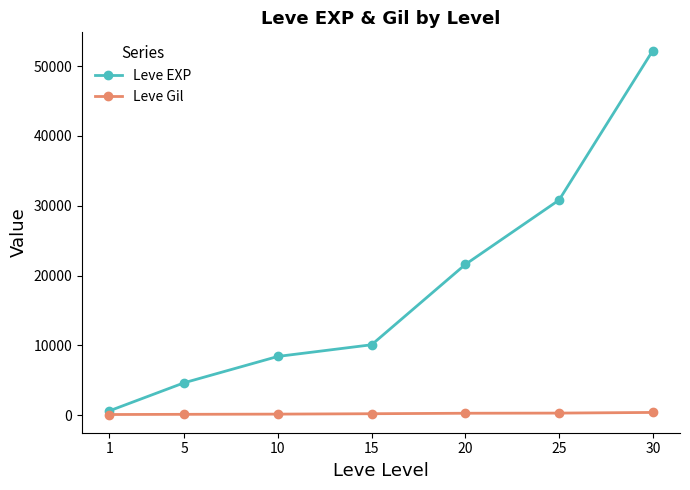

What is the value of the Leve EXP point at the 4th from the left?

10100